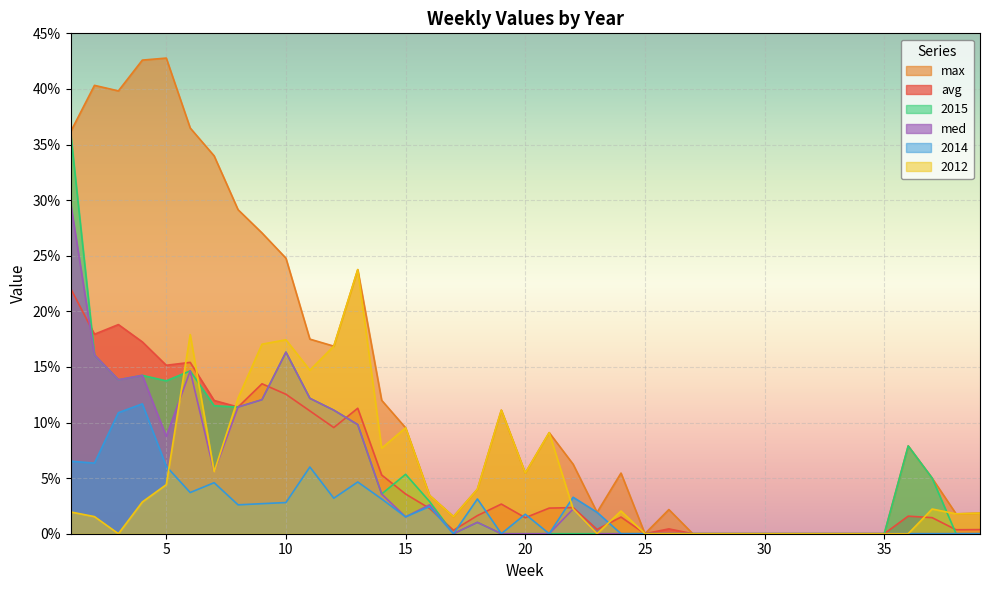

What is the value of the med point at the 4th from the left?

0.1